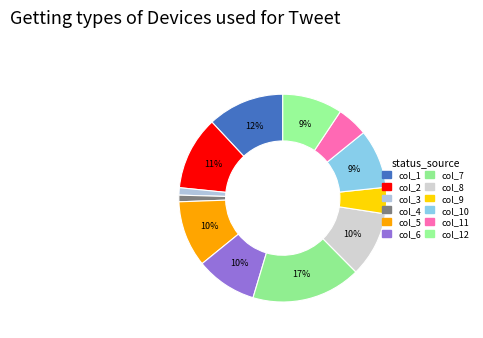

Count the number of slices in the pie.

12